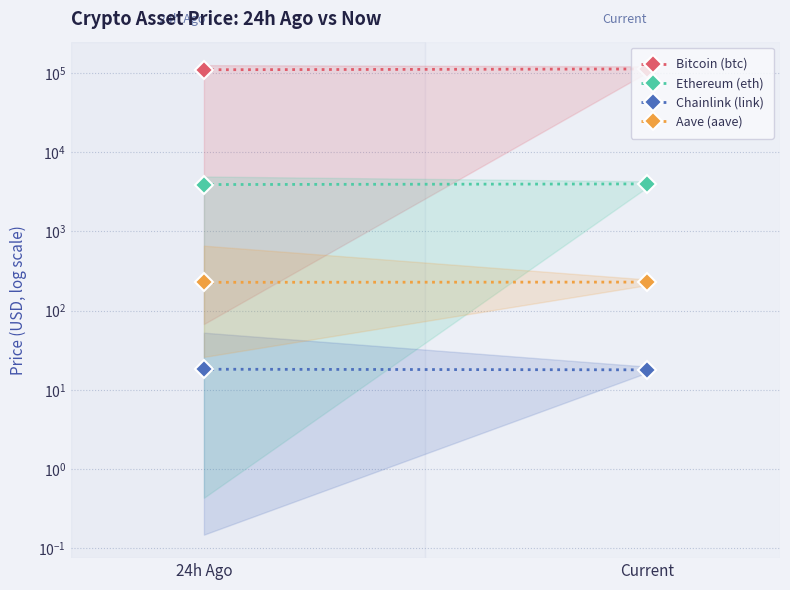

Is this an area chart (filled region under the line)?

No